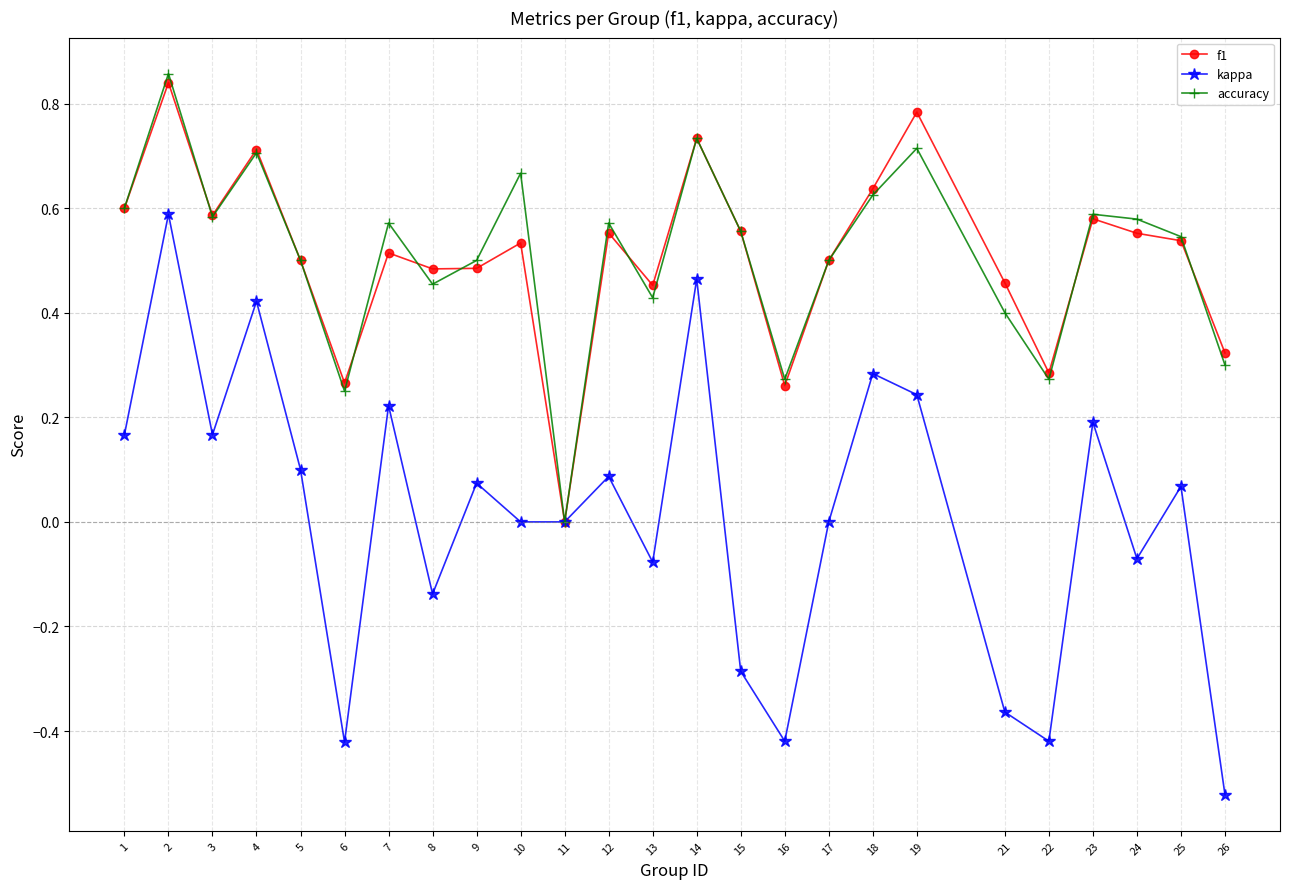

Is the value of f1 at 7 greater than the value of kappa at 17?

Yes